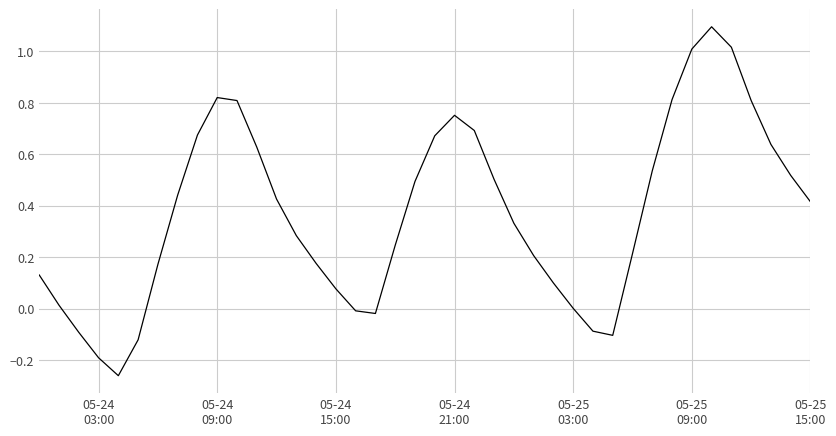

What is the maximum value shown in the chart?

1.1